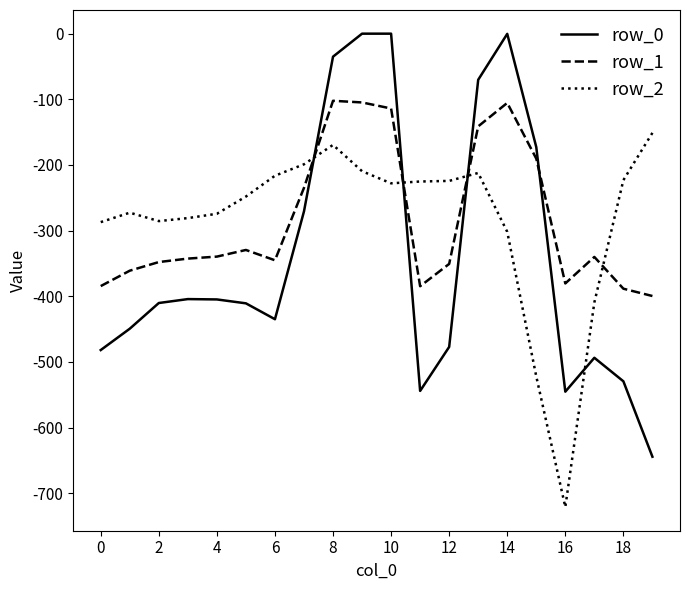

Which series has the widest spread of values?

row_0